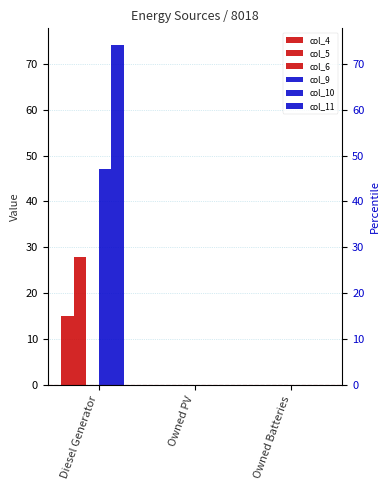

At how many categories does at least one series exceed 68?

1